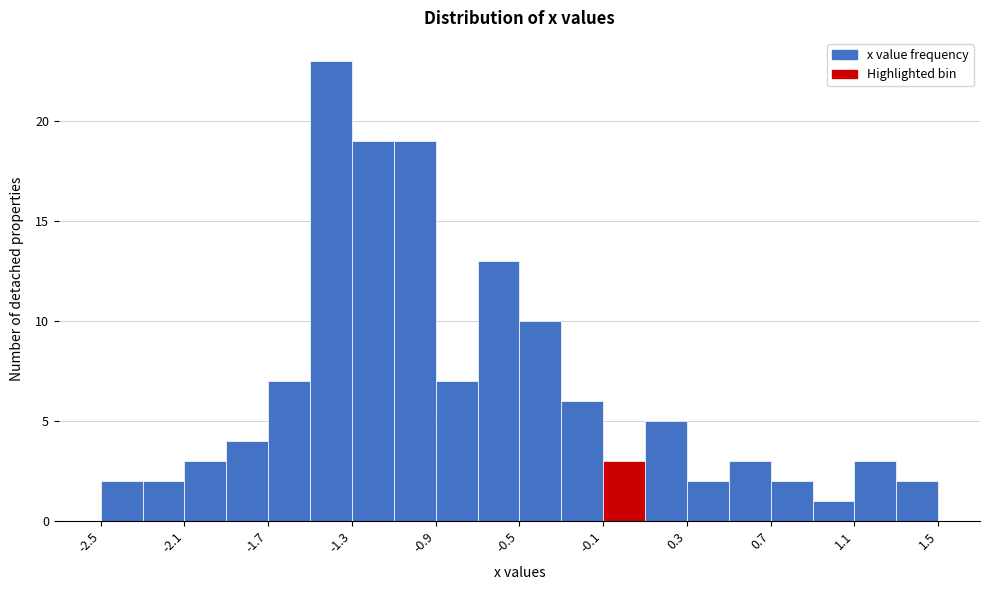

Over which range of the x-axis is the bar tallest?

-1.5 to -1.3